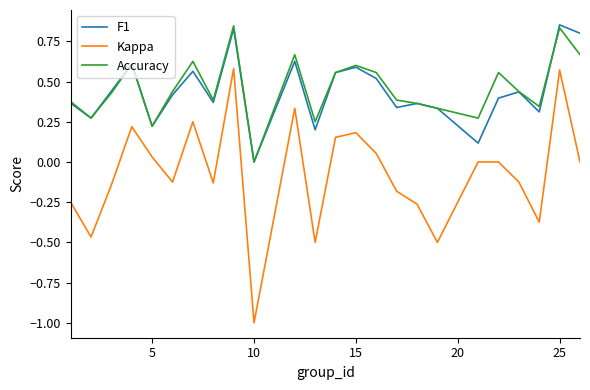

True or false: Accuracy and Kappa cross at least once.

False